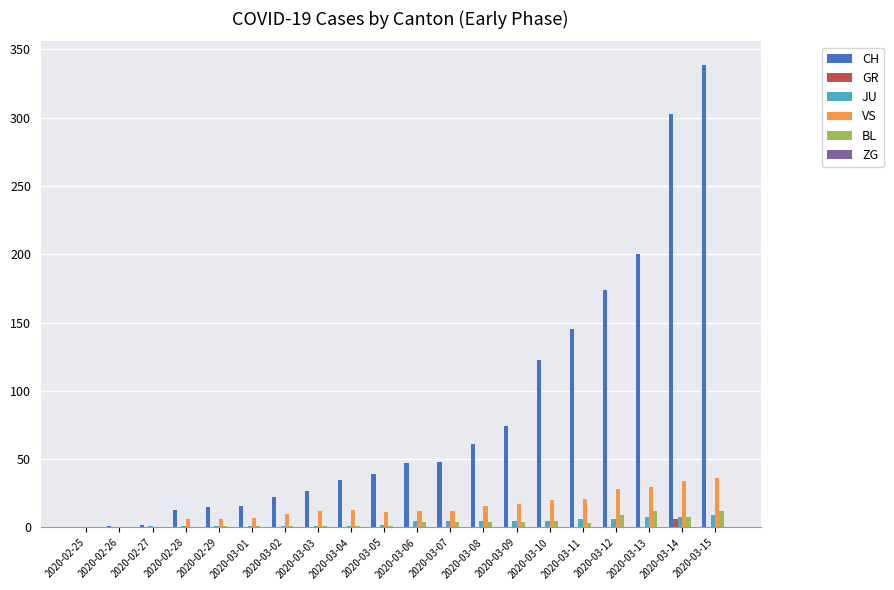

How many groups of bars are there?

20